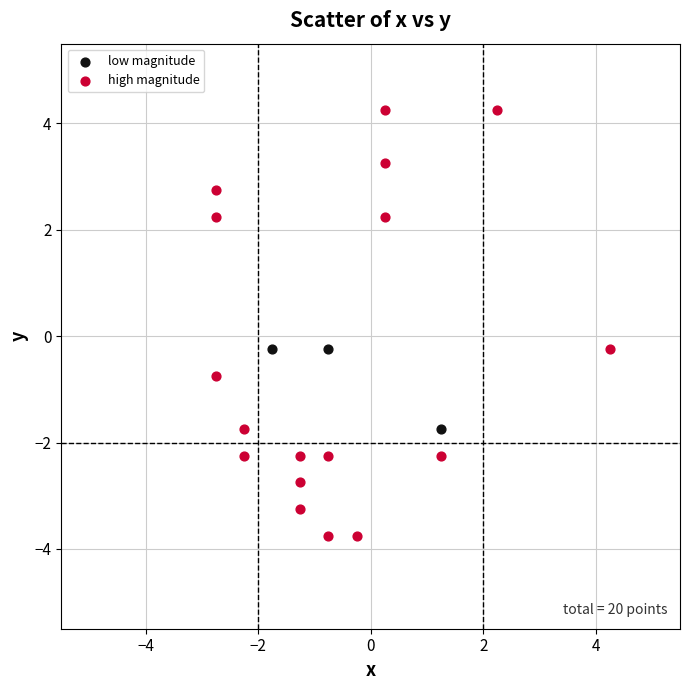

Which series contains the lowest Y value?

high magnitude